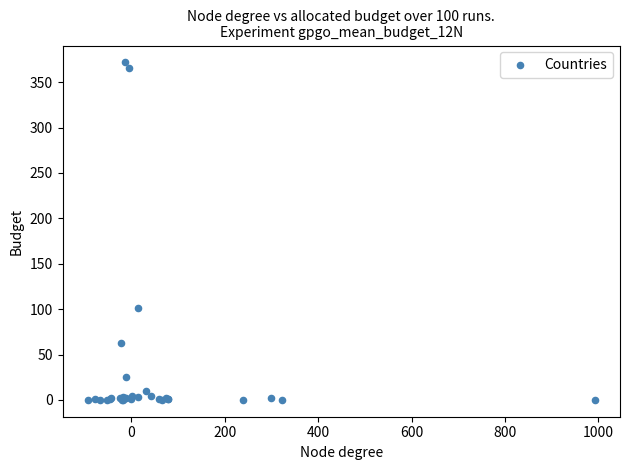

What Y value in the scatter plot is closest to 185?

100.9